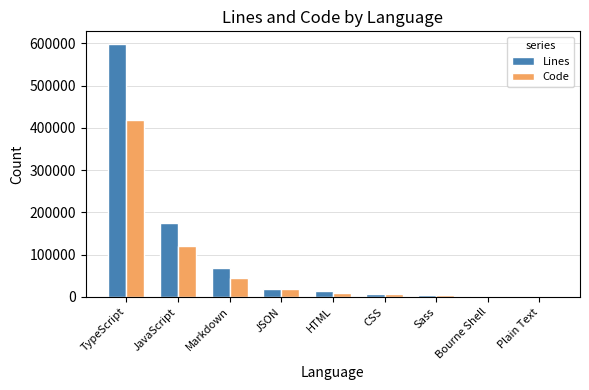

At which category is the sum across all series the highest?

TypeScript